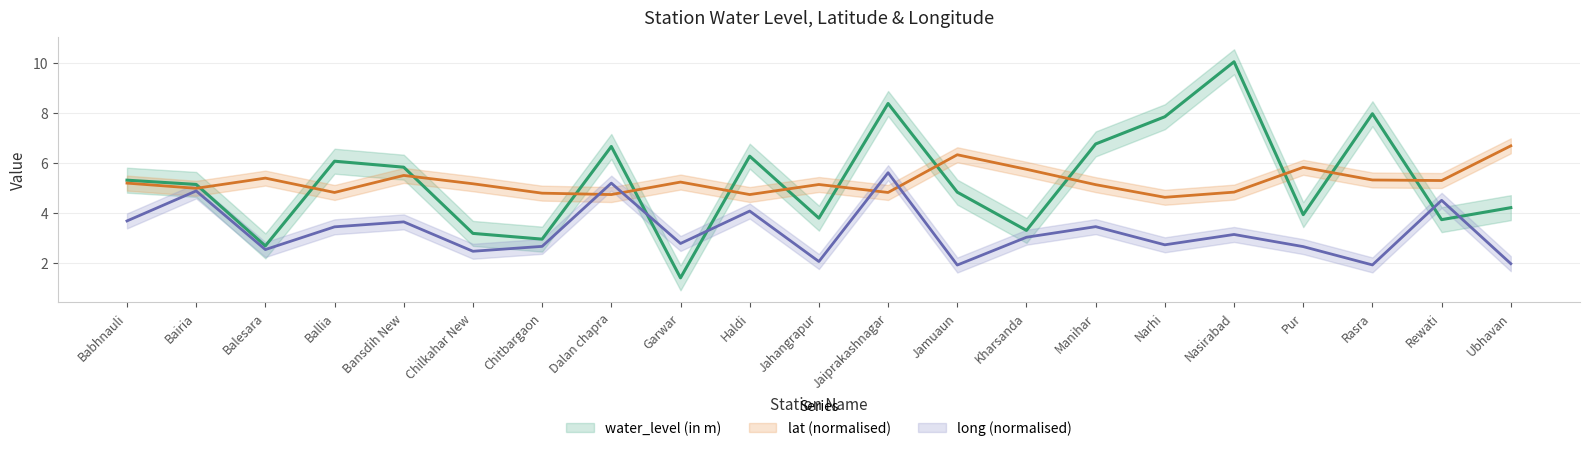

At which label does long (normalised) reach its minimum?

Jamuaun